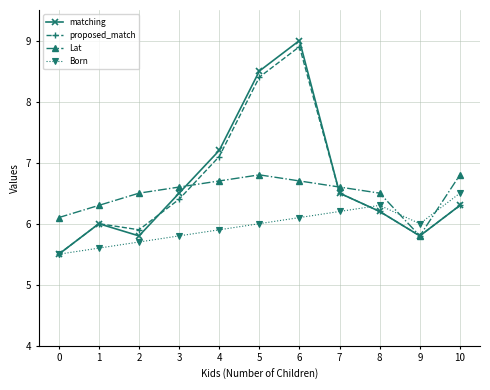

Is the value of Born at 6 greater than the value of Lat at 7?

No